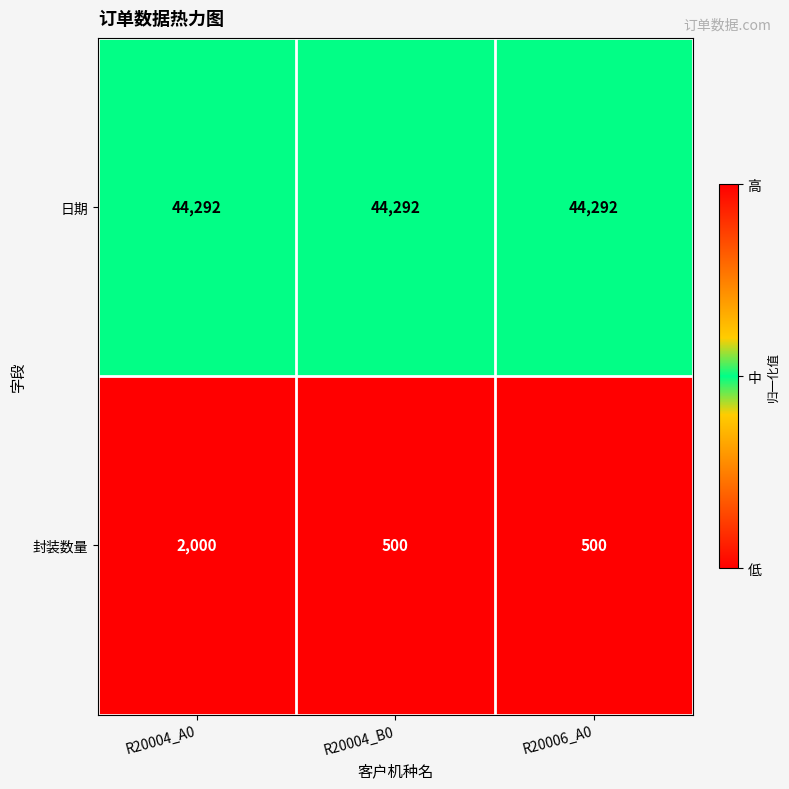

What is the maximum value for 封装数量?

2000